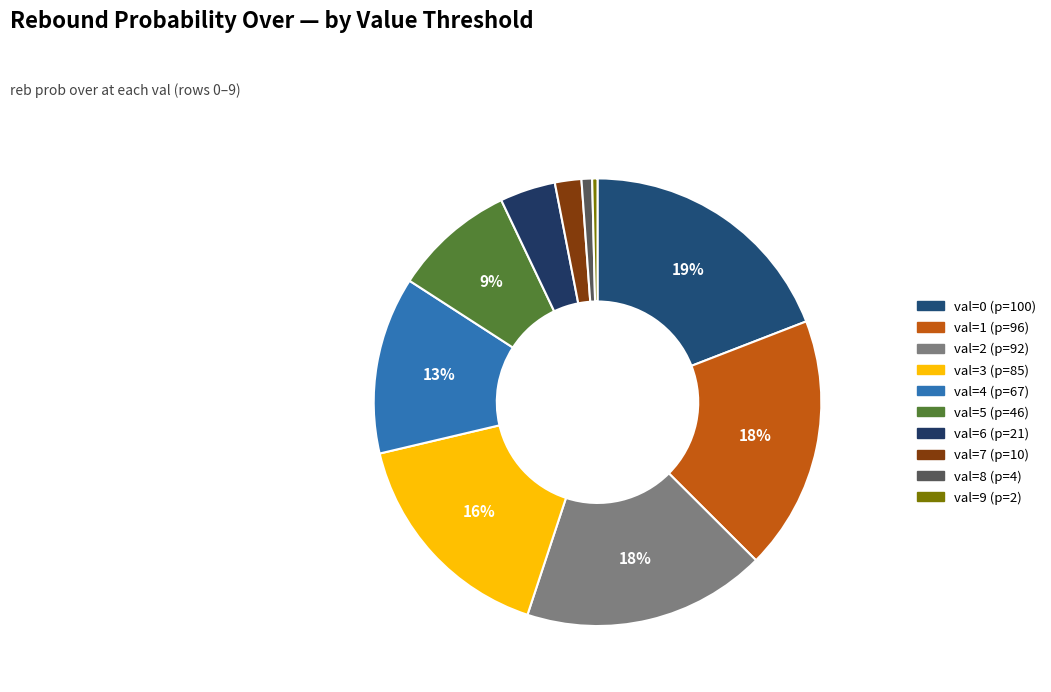

How many segments does this pie chart have?

10